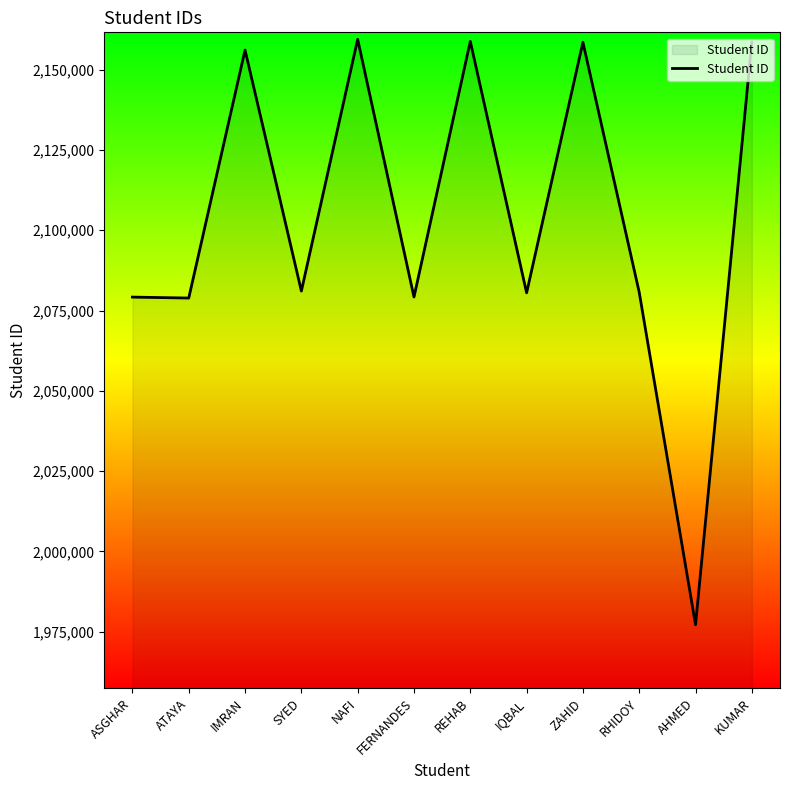

What is the minimum value shown in the chart?

1977207